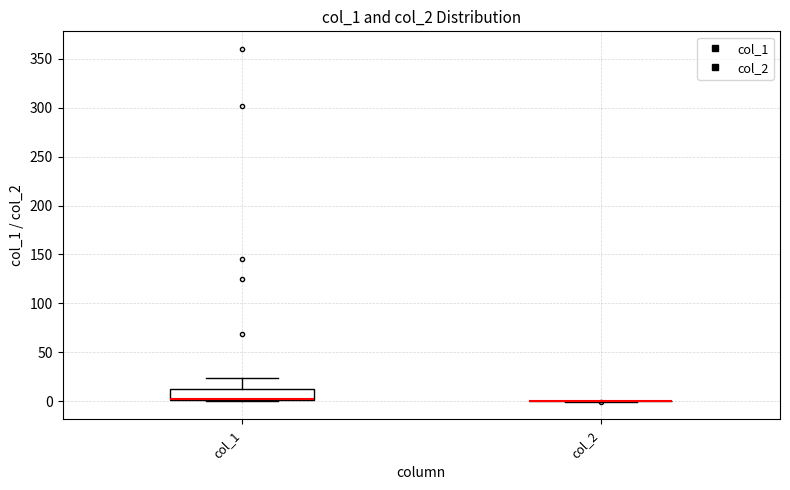

Reading left to right, transcribe this box plot: for each box, give where its median line is, the range the box spans, and where its two whiskers end, as read against the y-axis. The values are not printed on the chart, so give them approximately, as read against the axis.

col_1: median 0 (drawn on the box's lower edge), box 0 to 10, whiskers 0 to 25
col_2: box collapsed to a line at 0, whiskers 0 to 0